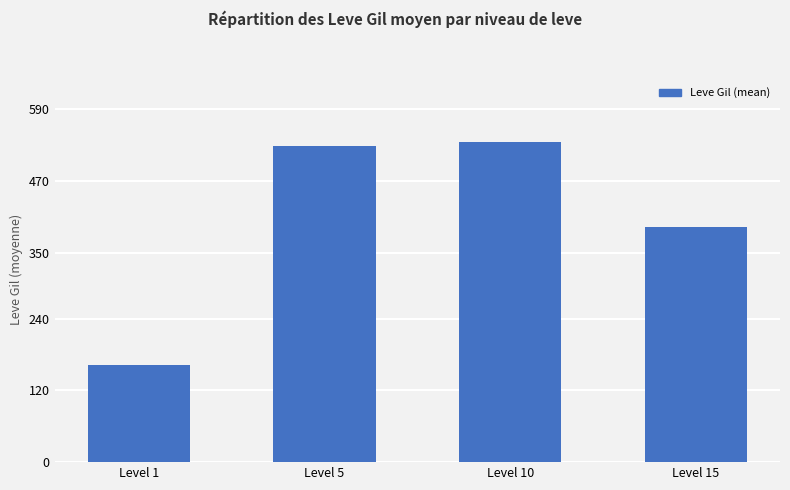

How many values are below 528?

2